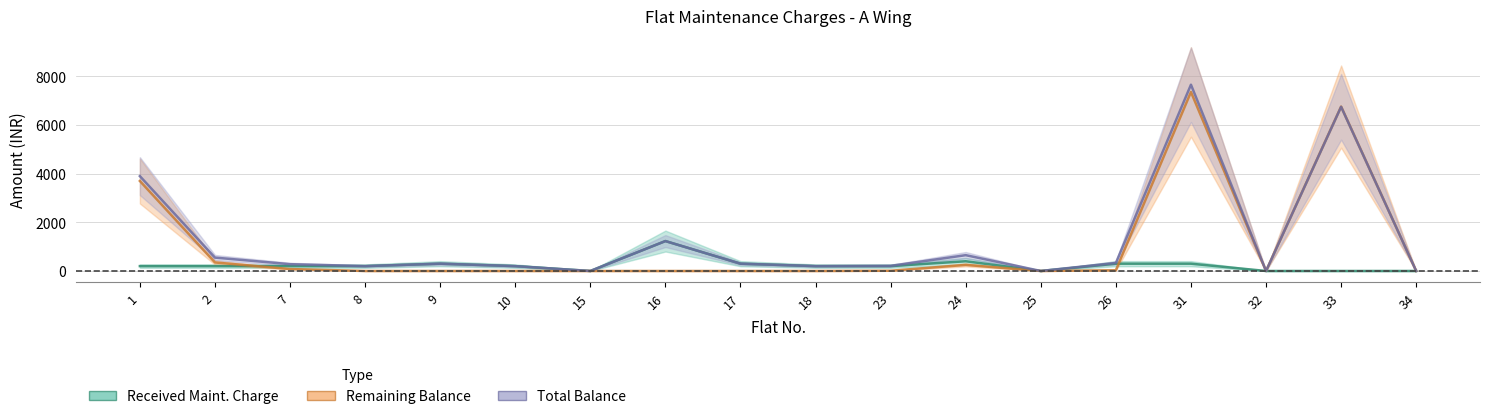

True or false: Total Balance and Remaining Balance intersect in this chart.

False